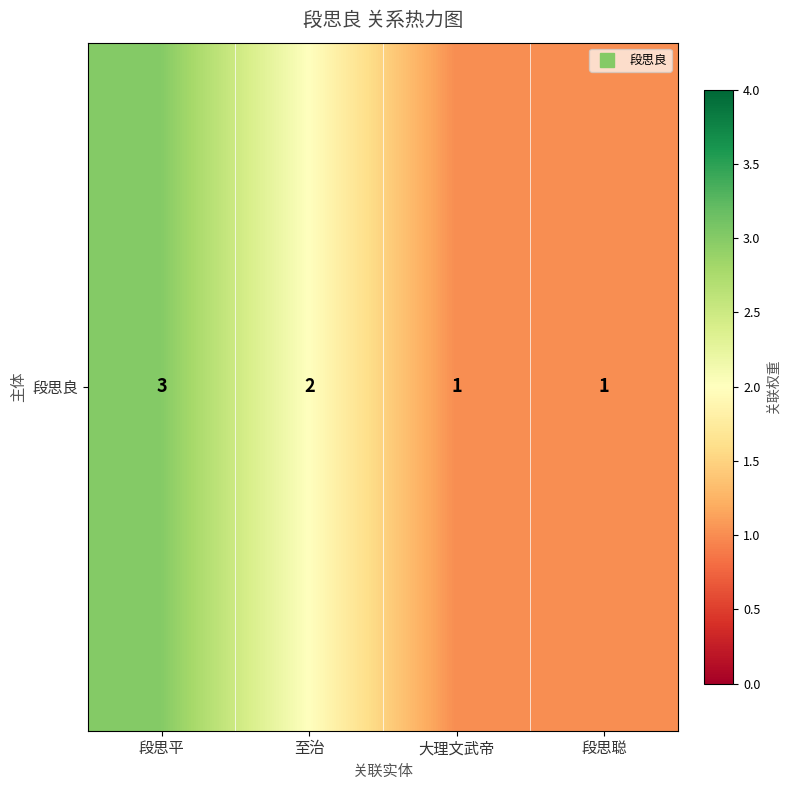

Rank the categories by value from highest to lowest.

段思平, 至治, 大理文武帝, 段思聪